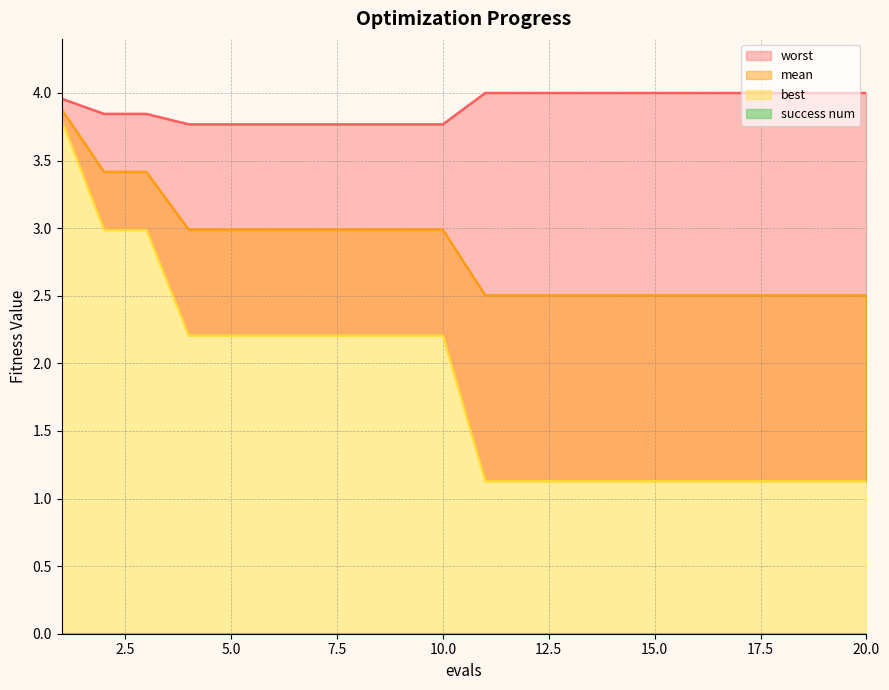

At which label is worst closest to 3?

4